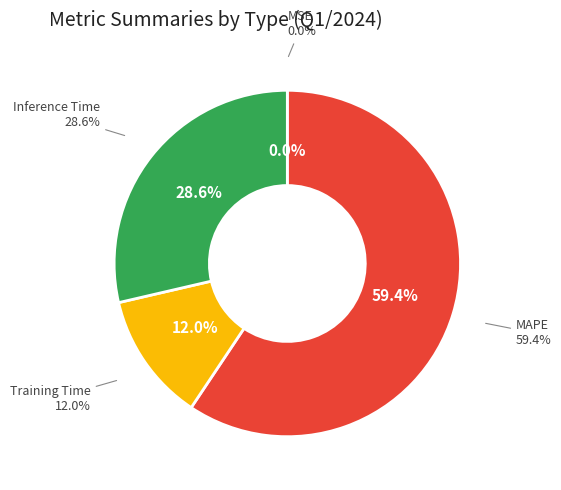

Is it true that Training Time is 12% of the pie?

True